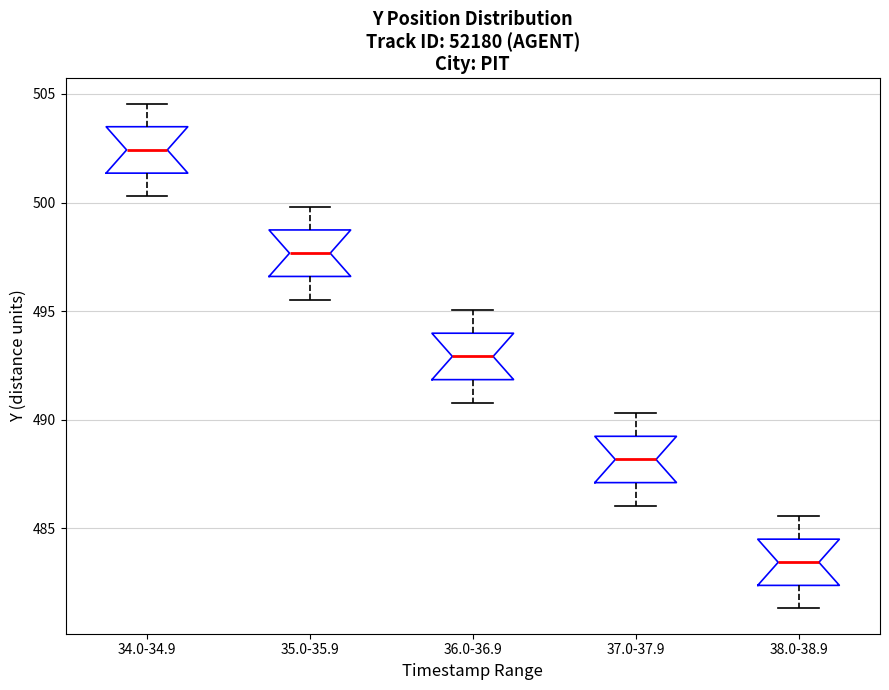

Where does the median line of the box for 36.0-36.9 sit on the y-axis? The values are not printed on the chart, so give them approximately, as read against the axis.

493.0